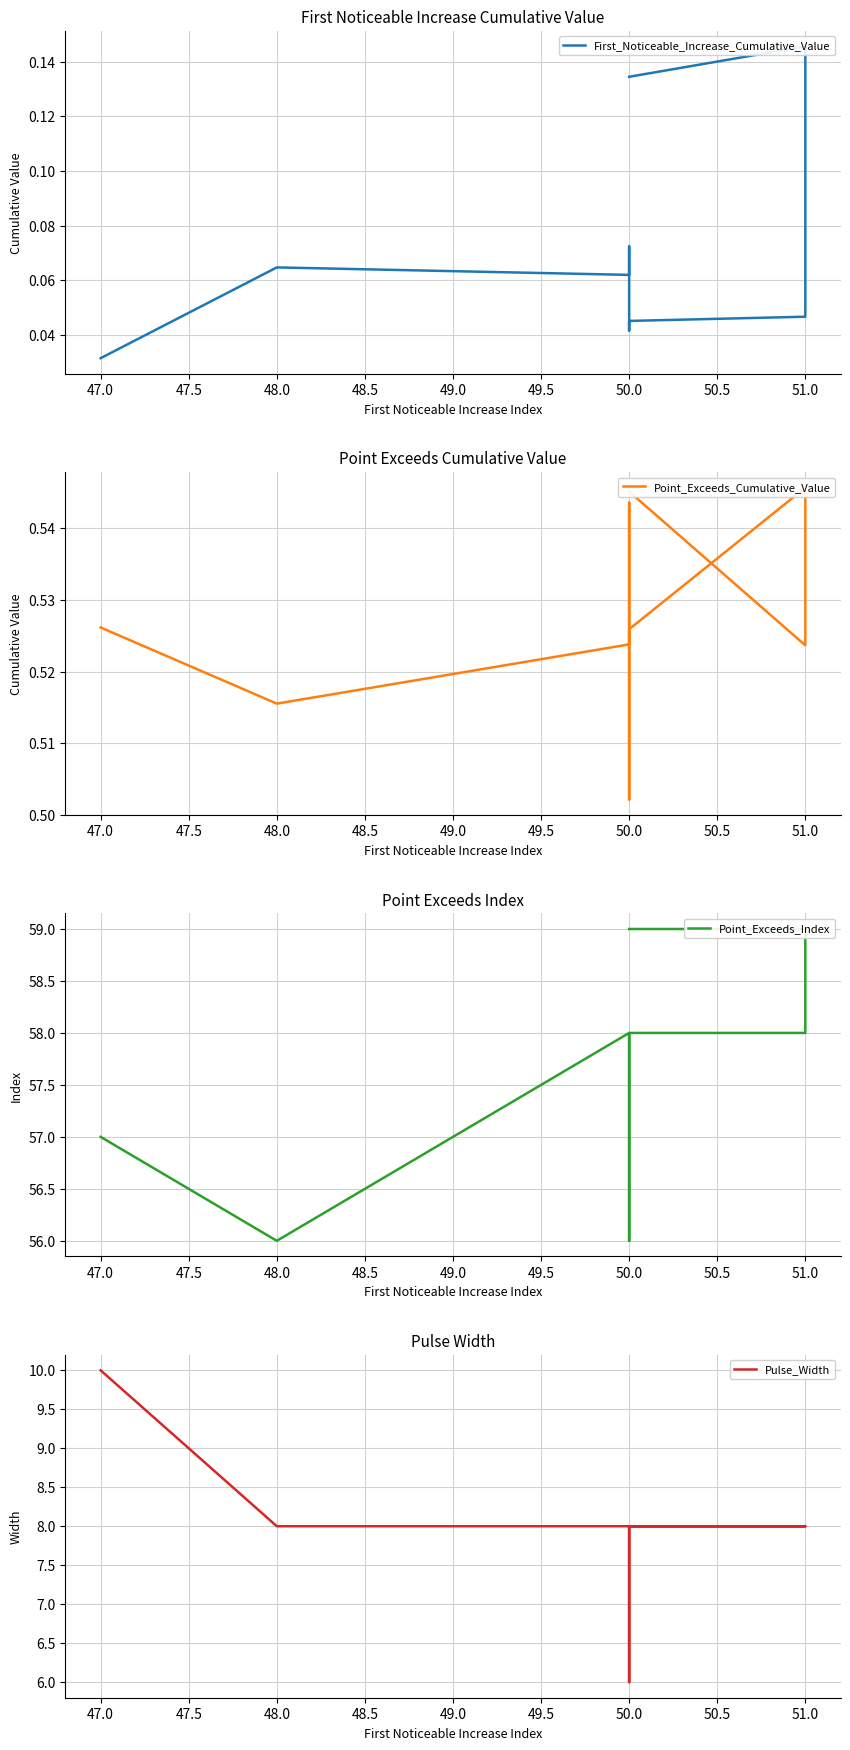

True or false: First_Noticeable_Increase_Cumulative_Value and Pulse_Width intersect in this chart.

False